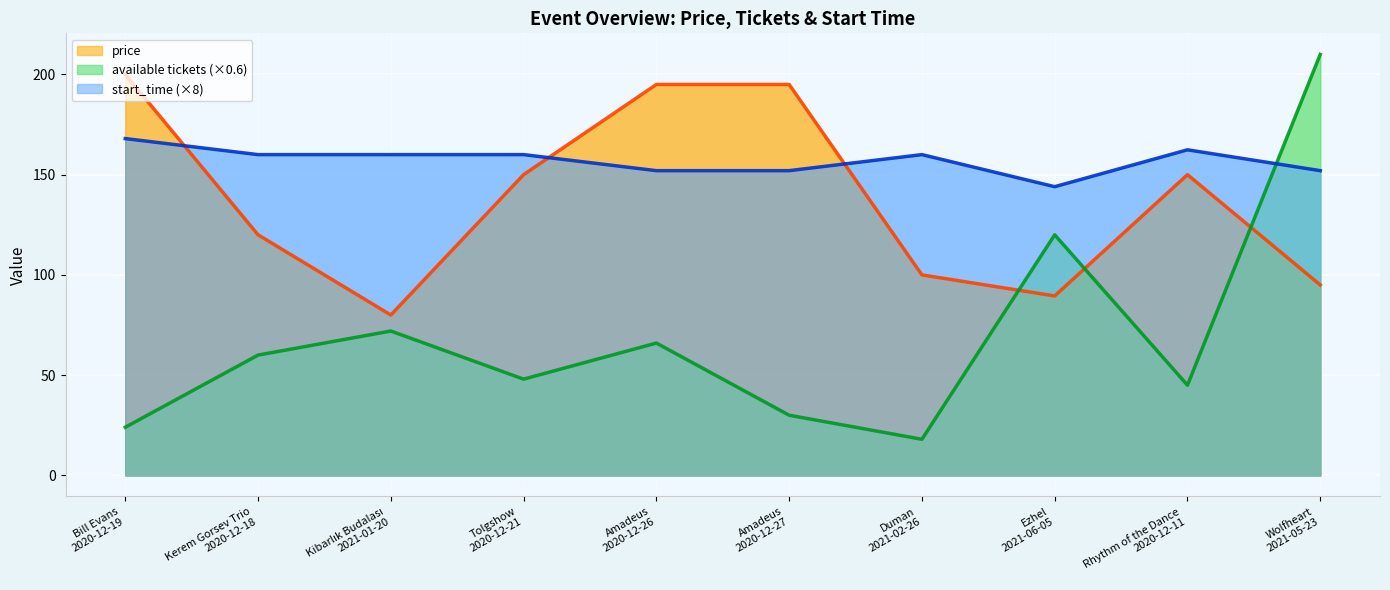

What is the value of the available tickets point at the 4th from the left?

48.0